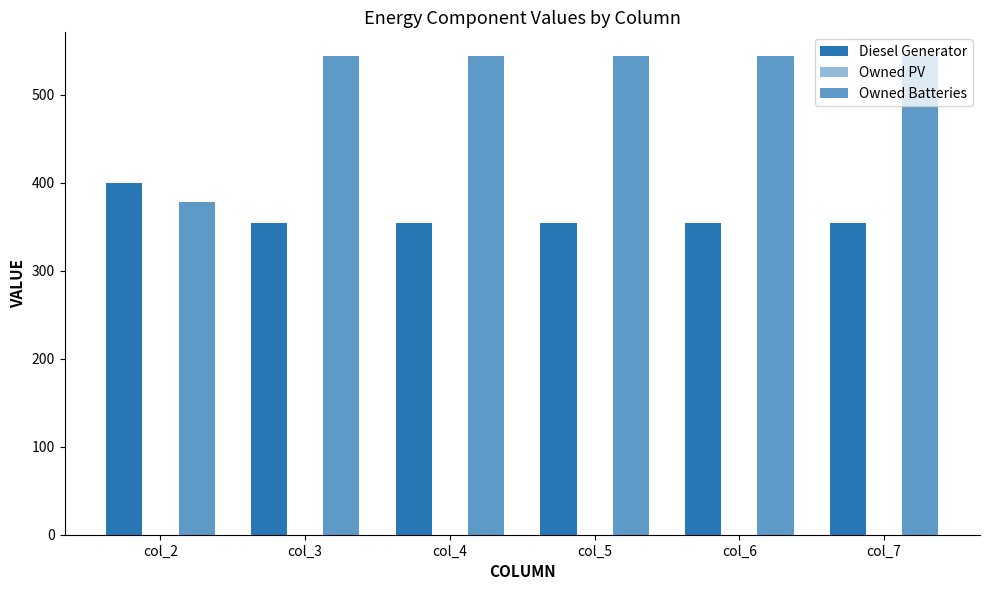

Which series has the largest range (max minus min)?

Owned Batteries